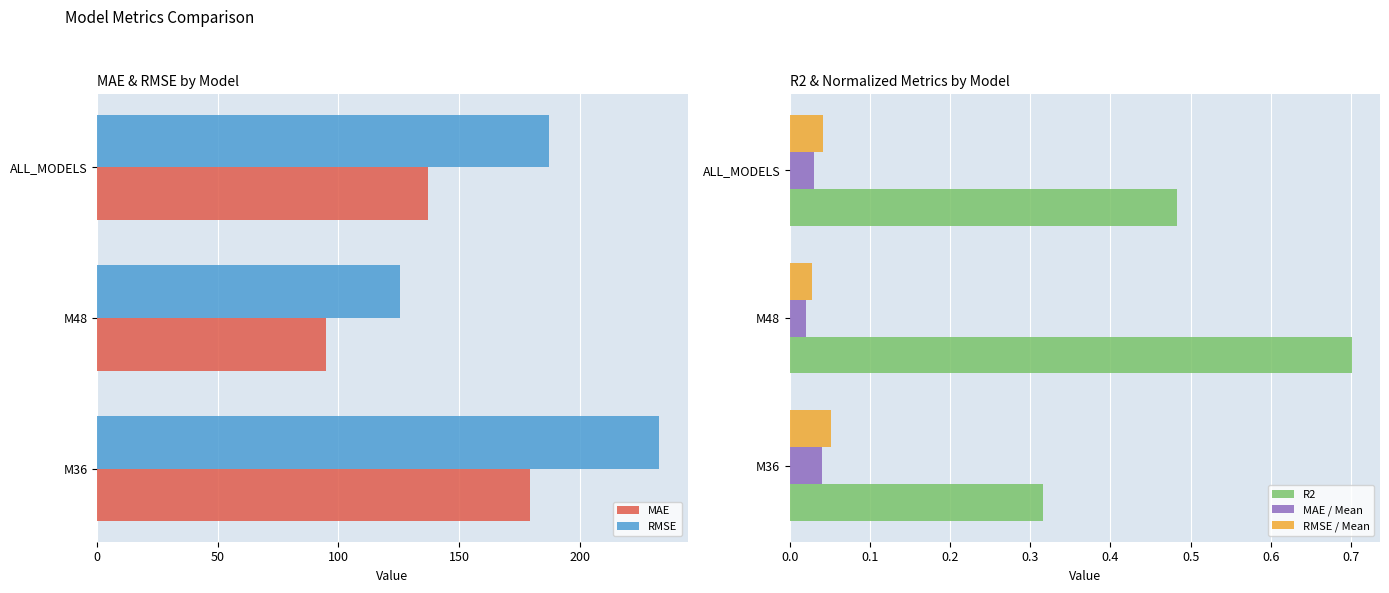

Reading left to right, what are all the values shown in this chart?

MAE: 179.6	94.8	137.2
RMSE: 233.1	125.4	187.2
R2: 0.3	0.7	0.5
MAE / Mean: 0.0	0.0	0.0
RMSE / Mean: 0.1	0.0	0.0